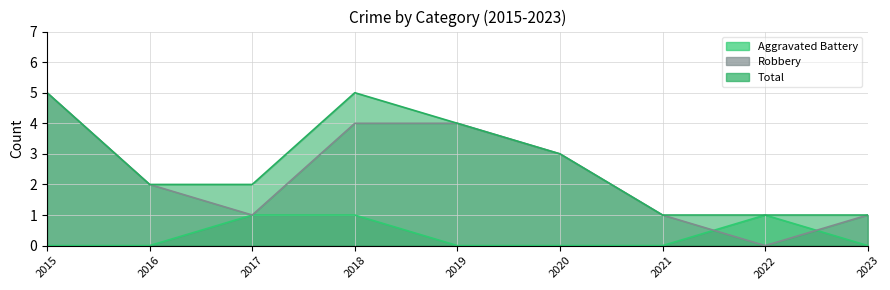

What is the maximum value for Total?

5